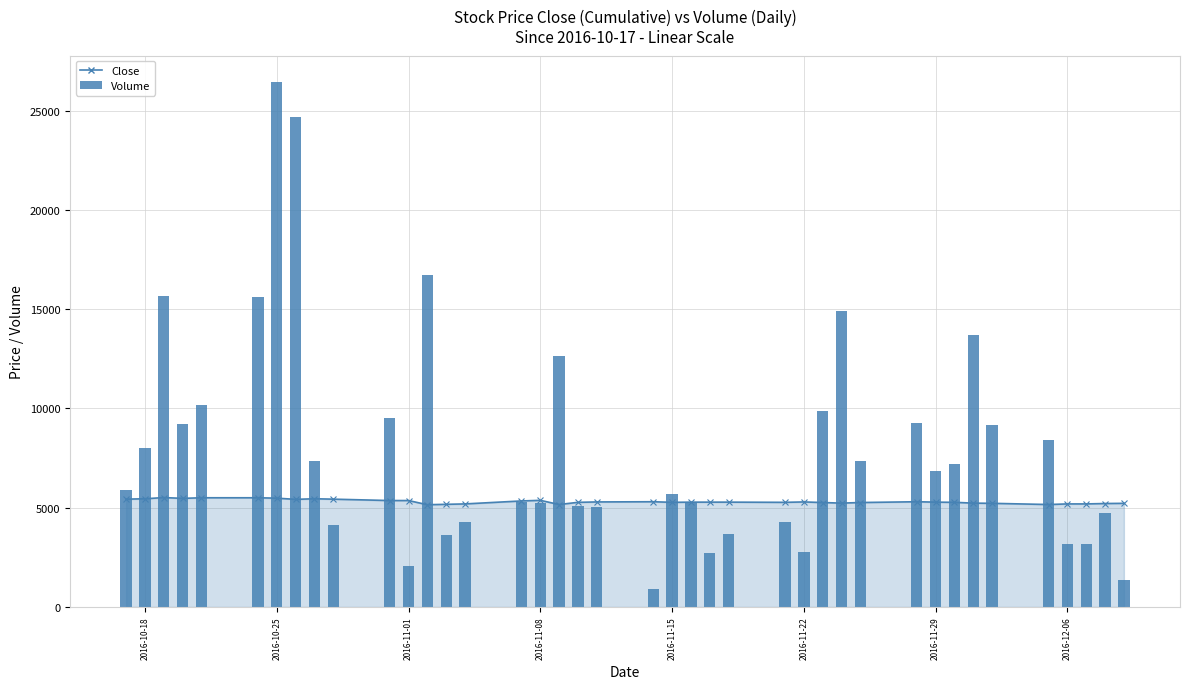

What is the difference between the maximum and minimum values?

25560